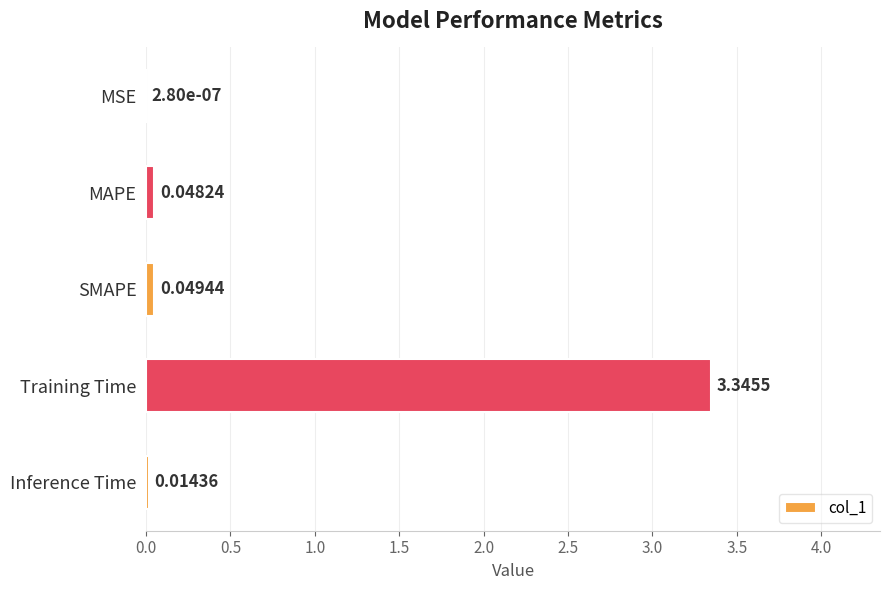

Between MSE and Training Time, which is larger?

Training Time